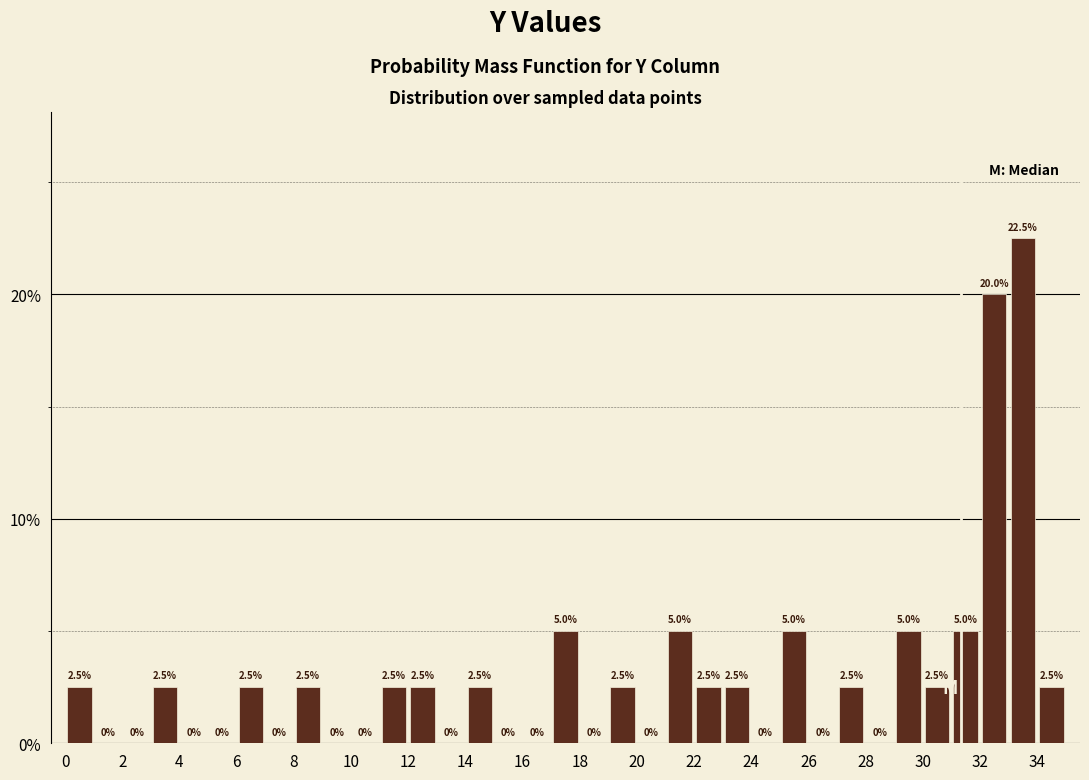

Reading left to right, list every bar in this chart as the range it spans on the x-axis followed by its height.

0 to 1: 2.5
1 to 2: 0.0
2 to 3: 0.0
3 to 4: 2.5
4 to 5: 0.0
5 to 6: 0.0
6 to 7: 2.5
7 to 8: 0.0
8 to 9: 2.5
9 to 10: 0.0
10 to 11: 0.0
11 to 12: 2.5
12 to 13: 2.5
13 to 14: 0.0
14 to 15: 2.5
15 to 16: 0.0
16 to 17: 0.0
17 to 18: 5.0
18 to 19: 0.0
19 to 20: 2.5
20 to 21: 0.0
21 to 22: 5.0
22 to 23: 2.5
23 to 24: 2.5
24 to 25: 0.0
25 to 26: 5.0
26 to 27: 0.0
27 to 28: 2.5
28 to 29: 0.0
29 to 30: 5.0
30 to 31: 2.5
31 to 32: 5.0
32 to 33: 20.0
33 to 34: 22.5
34 to 35: 2.5